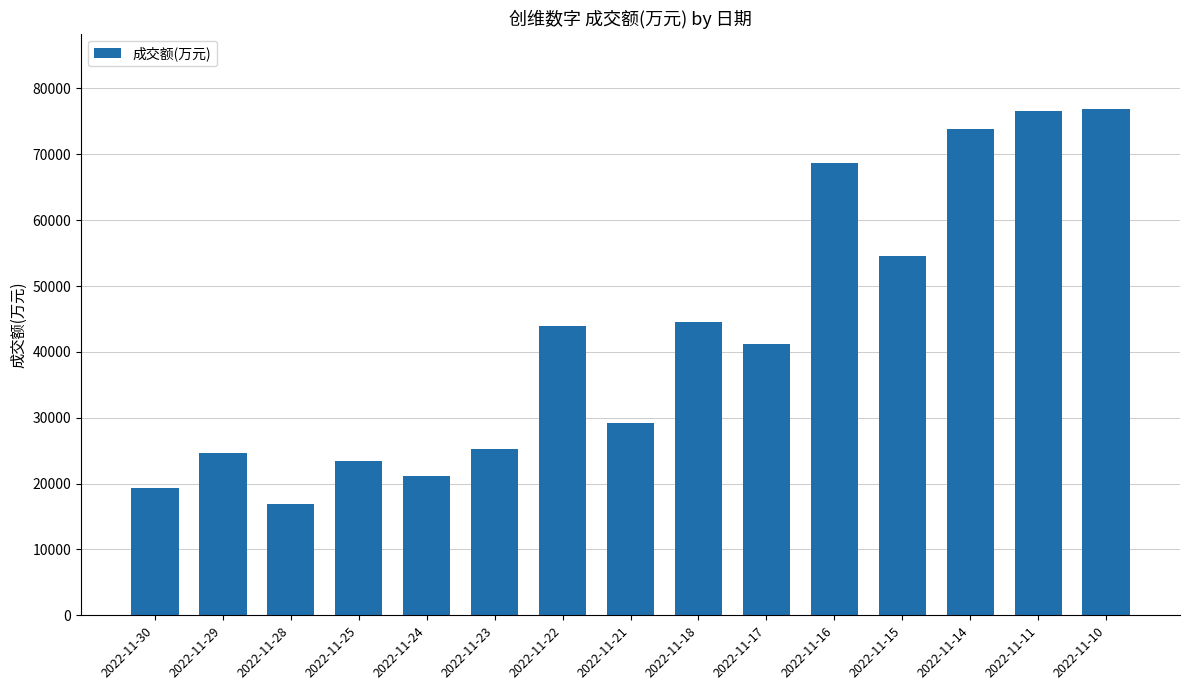

What is the change in value from 2022-11-24 to 2022-11-15?

+33329